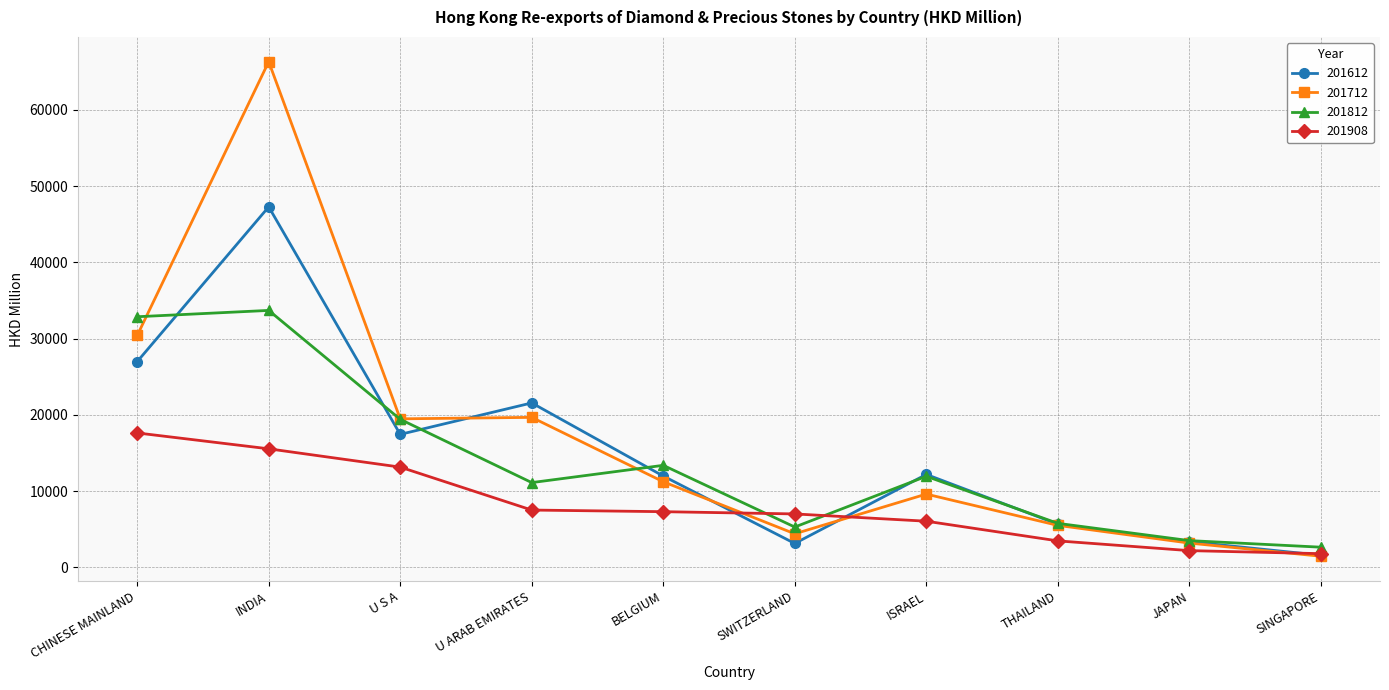

At which category is the sum across all series the highest?

INDIA